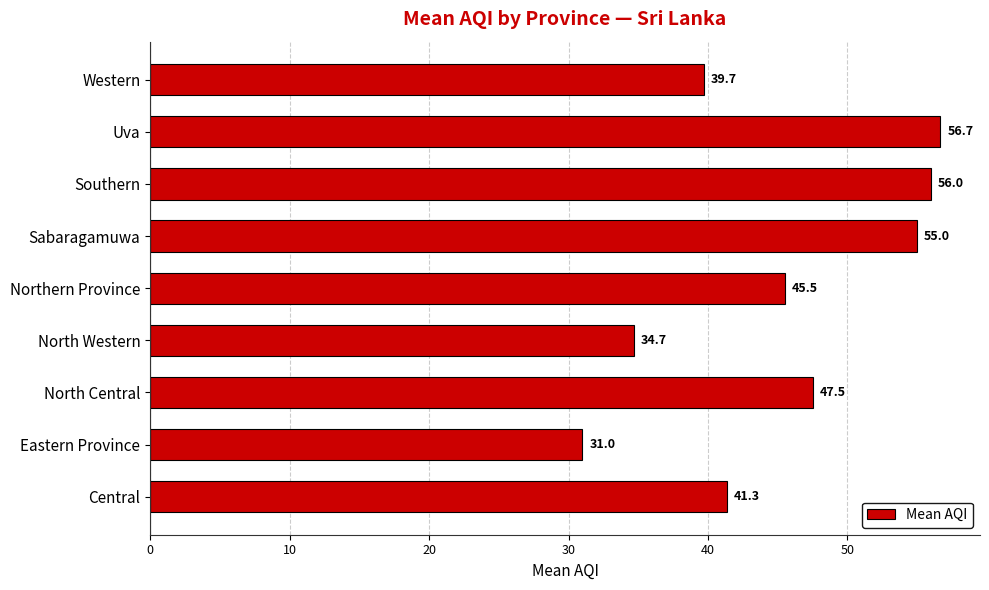

True or false: the data shows 70.6 at Northern Province.

False